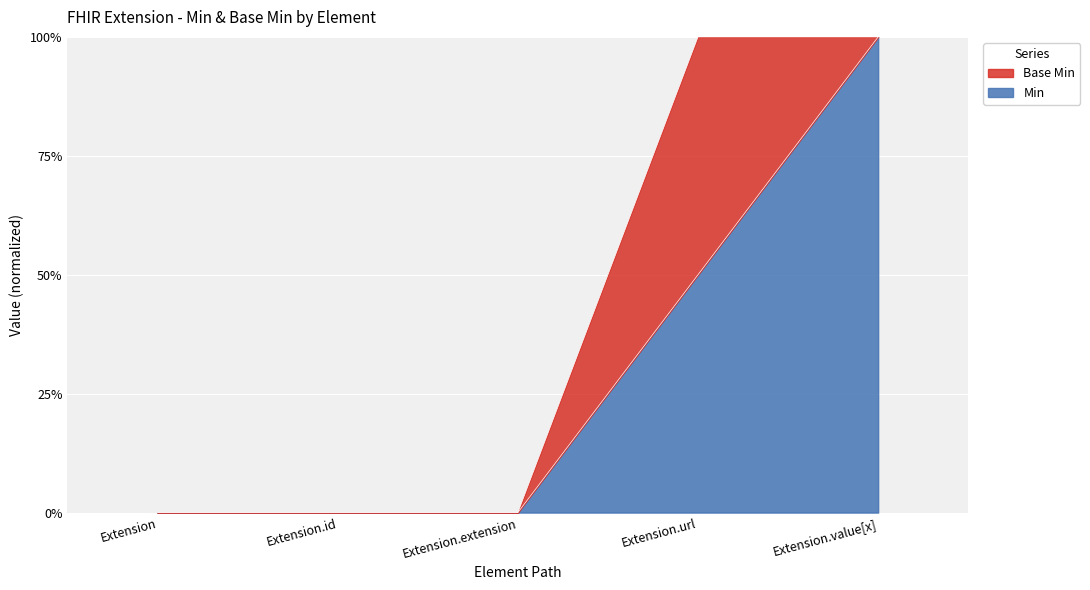

Which category has the highest value across all series?

Extension.url